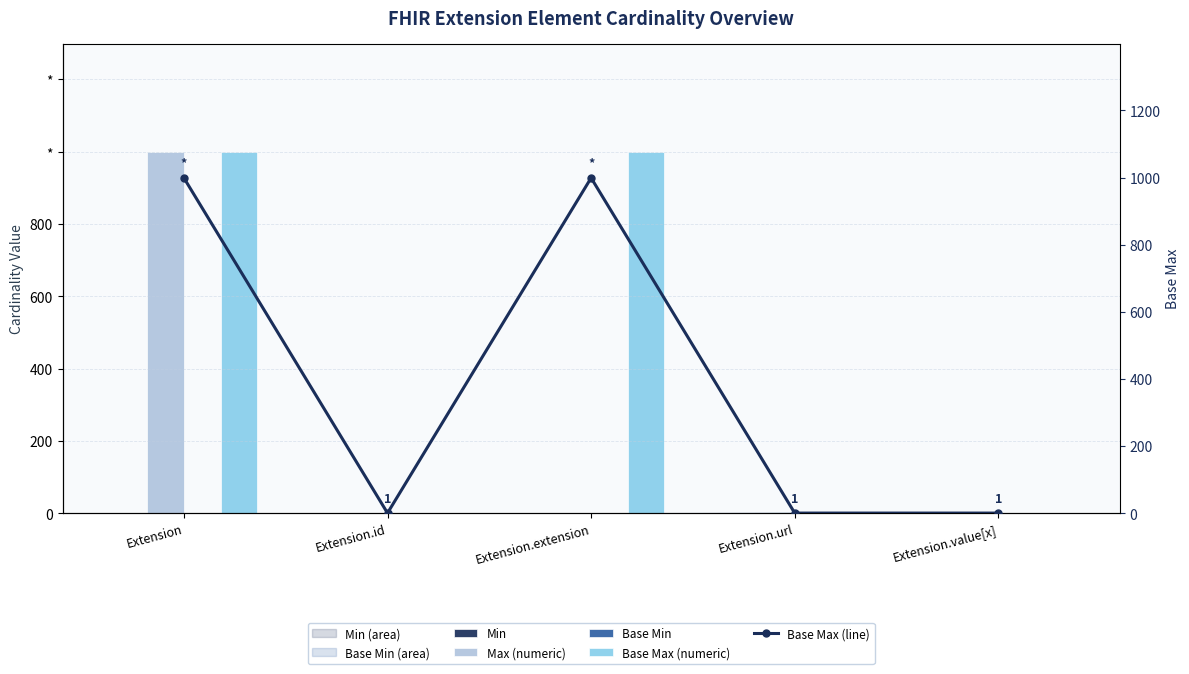

What is the greatest value displayed?

999